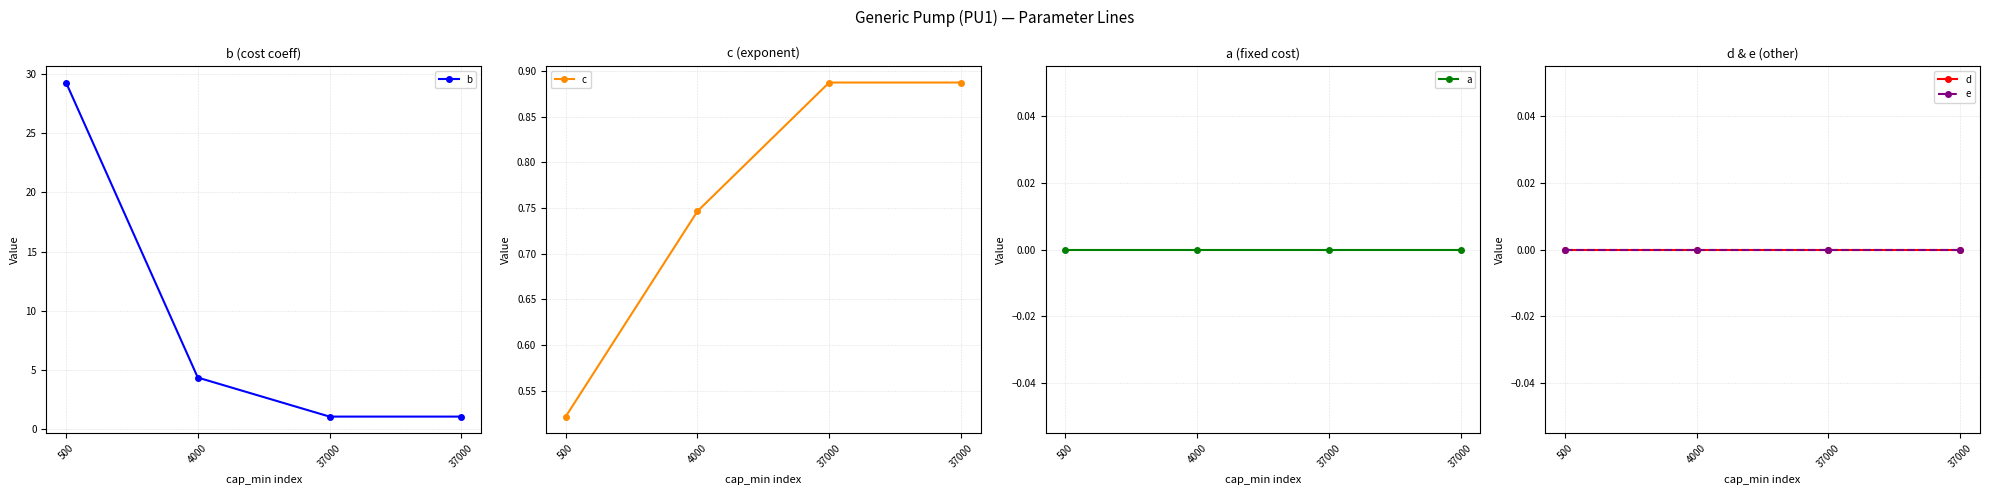

Which category has the highest value in the a series?

500